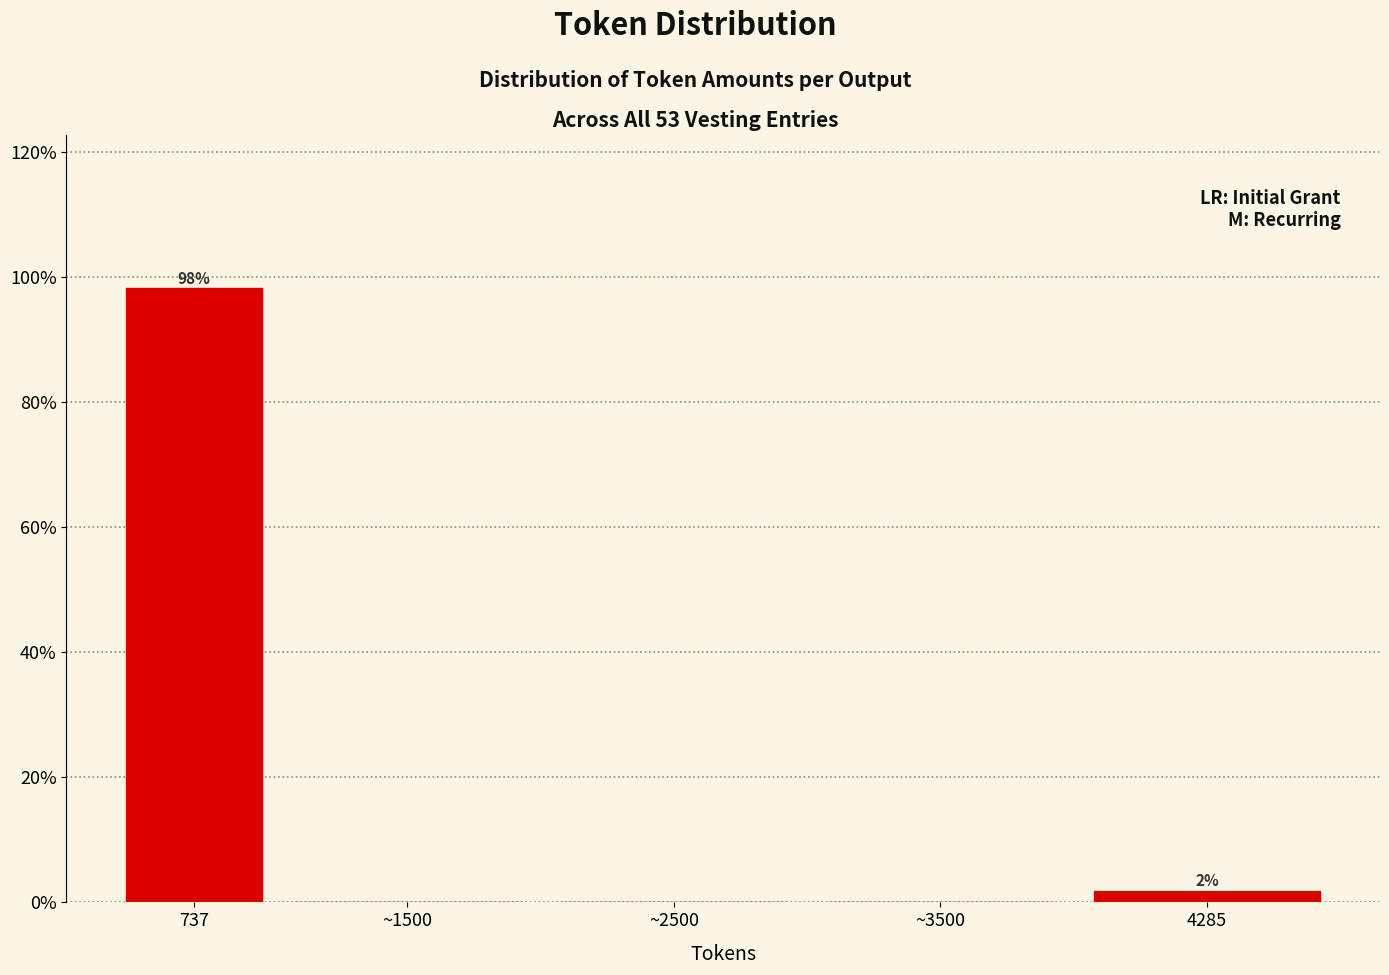

Reading left to right, transcribe all the data shown in this chart.

737=98.1	~1500=0.0	~2500=0.0	~3500=0.0	4285=1.9